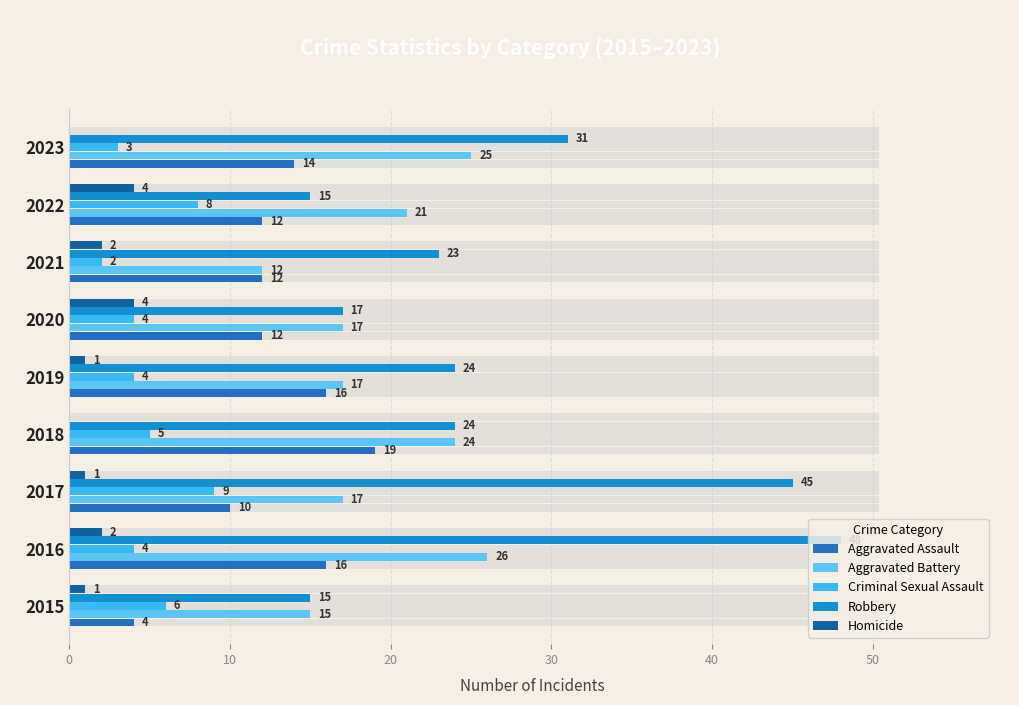

Which series has the widest spread of values?

Robbery